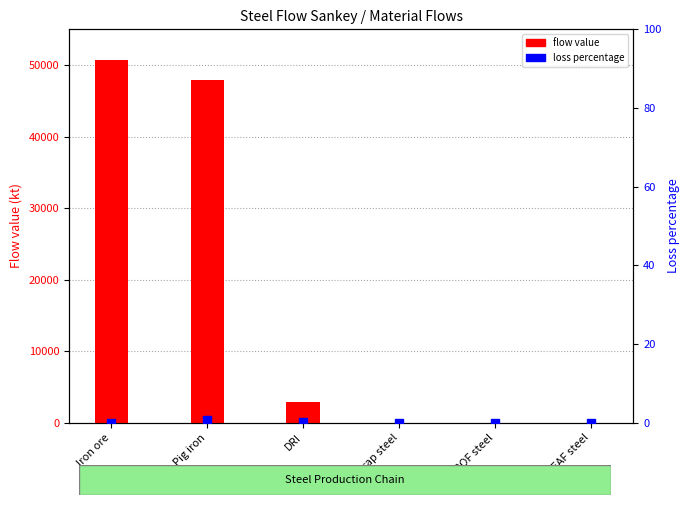

Which series has the largest total across all categories?

flow value